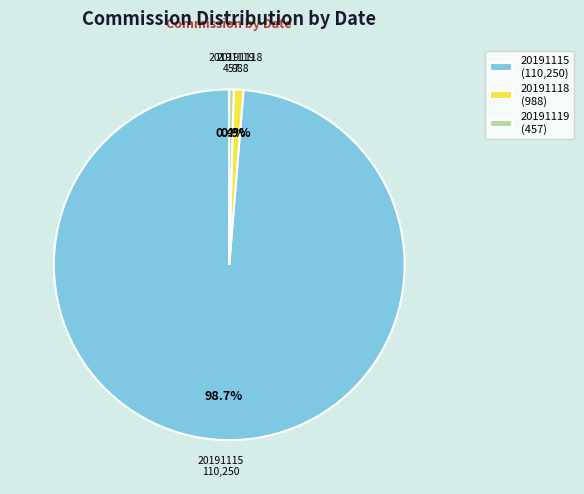

What is the ratio of the value at 20191119 (457) to the value at 20191118 (988)?

0.5